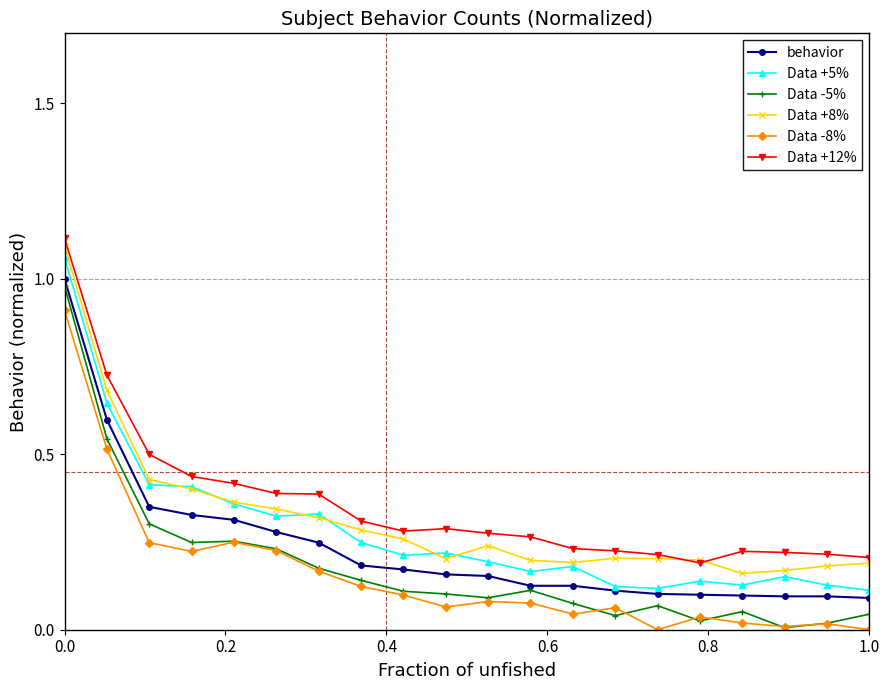

True or false: behavior and Data -8% intersect in this chart.

False